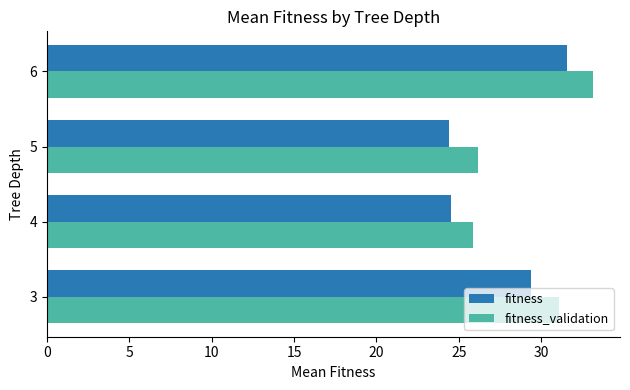

Rank the series by their average value, from highest to lowest.

fitness_validation, fitness